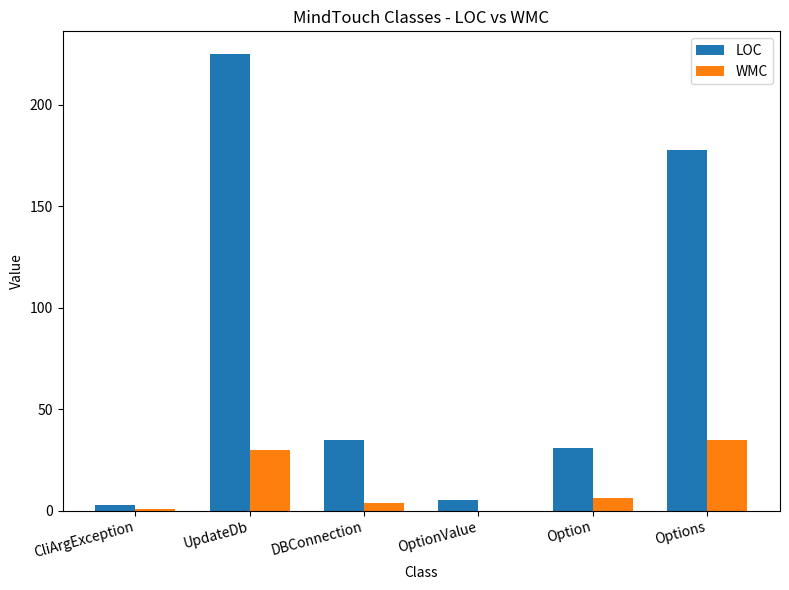

What is the maximum value shown in the chart?

225